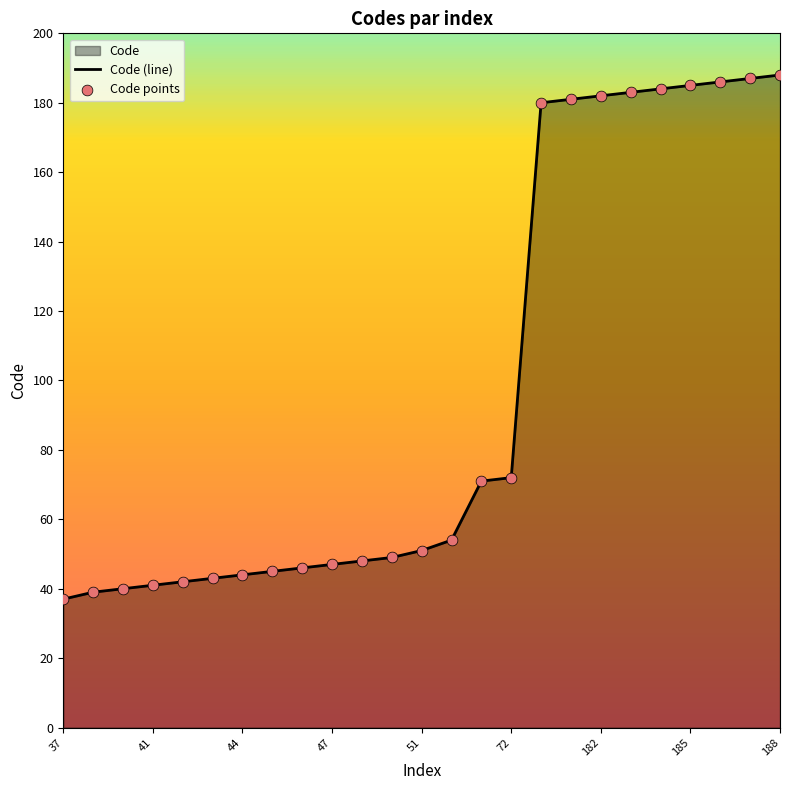

Where is the data nearest to the value 112?

72